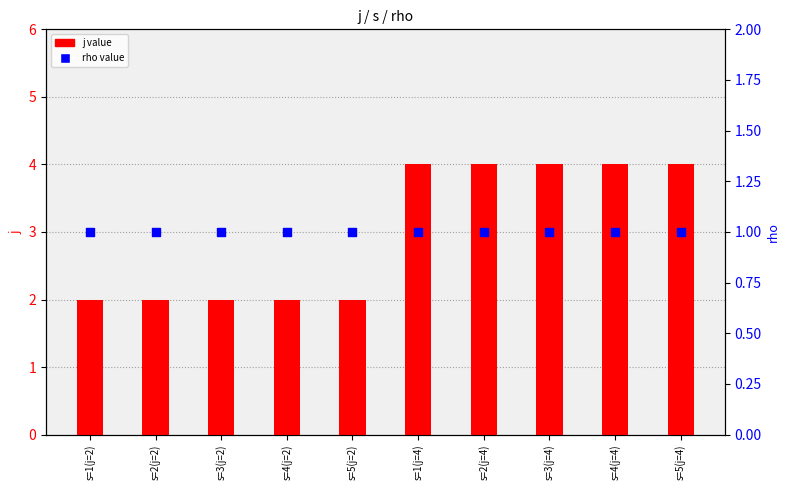

Is the value of j value at s=2(j=4) greater than the value of rho value at s=4(j=4)?

Yes